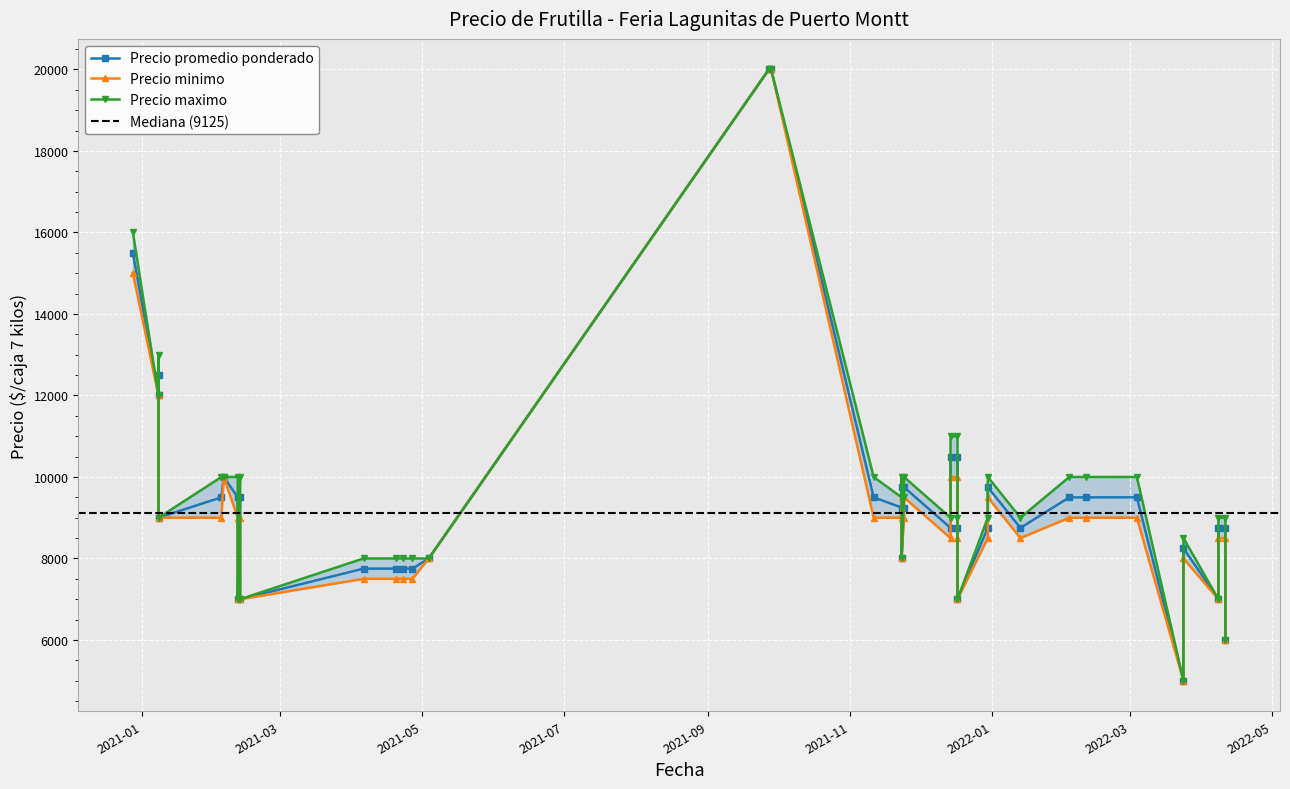

What is the average value of the Precio promedio ponderado series?

9525